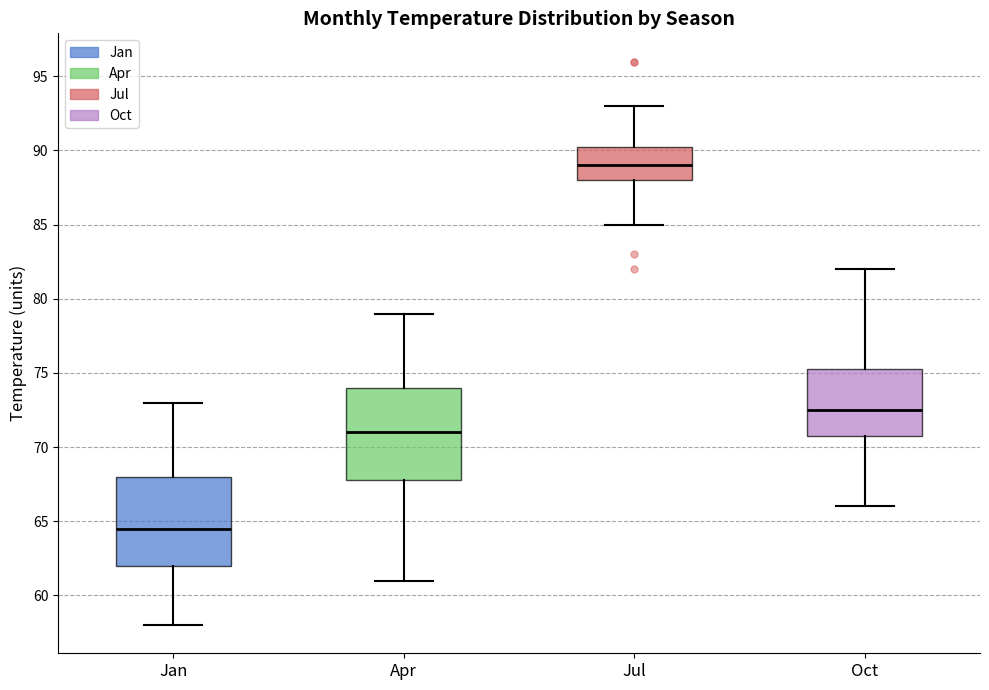

Where is the lower edge of the box for Jul on the y-axis? The values are not printed on the chart, so give them approximately, as read against the axis.

88.0